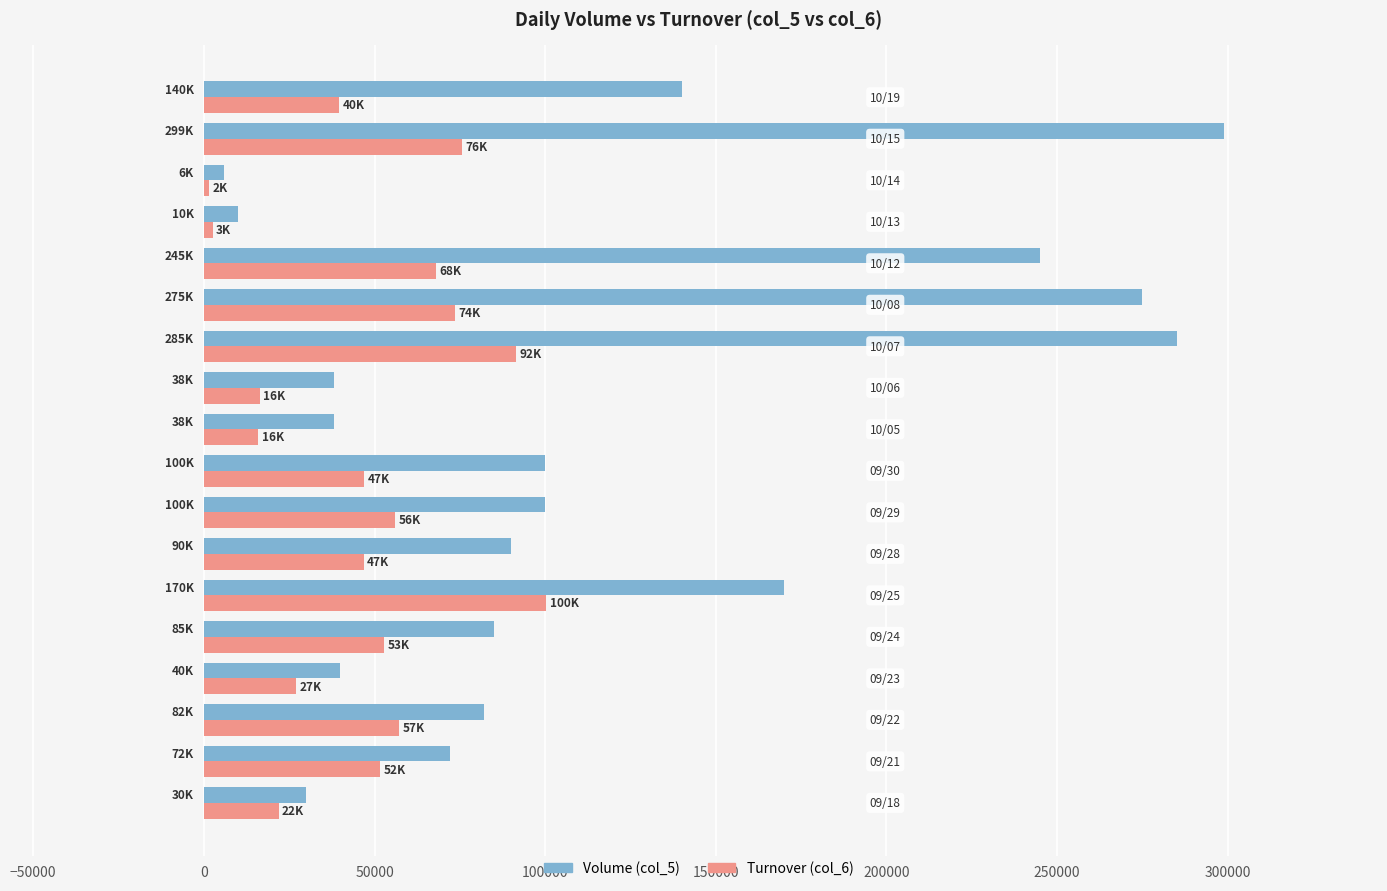

List the series in order of their peak value, highest first.

Volume (col_5), Turnover (col_6)